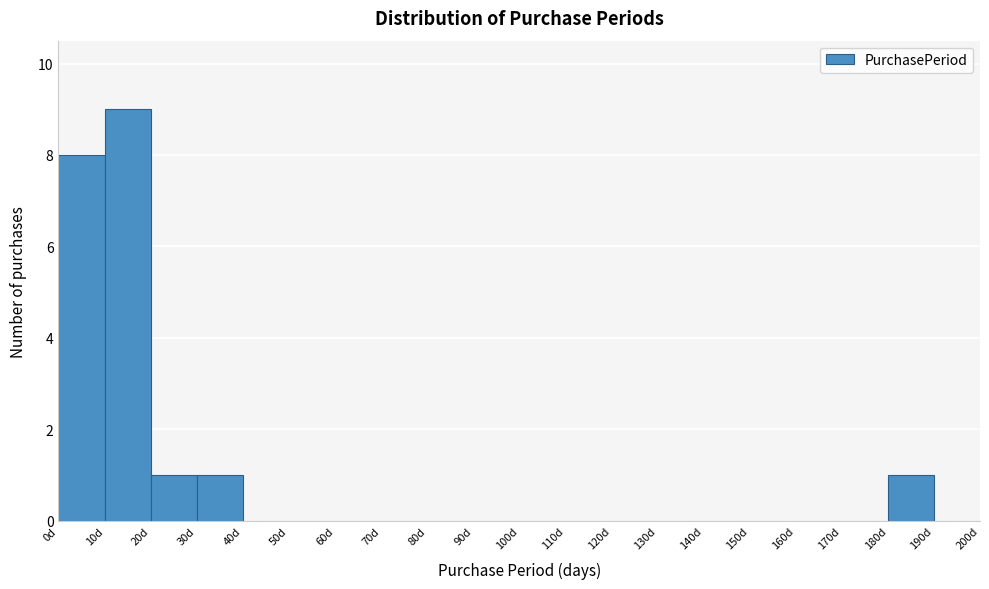

Reading left to right, list every bar in this chart as the range it spans on the x-axis followed by its height. The values are not printed on the chart, so give them approximately, as read against the axis.

0 to 10: 8
10 to 20: 9
20 to 30: 1
30 to 40: 1
40 to 50: 0
50 to 60: 0
60 to 70: 0
70 to 80: 0
80 to 90: 0
90 to 100: 0
100 to 110: 0
110 to 120: 0
120 to 130: 0
130 to 140: 0
140 to 150: 0
150 to 160: 0
160 to 170: 0
170 to 180: 0
180 to 190: 1
190 to 200: 0